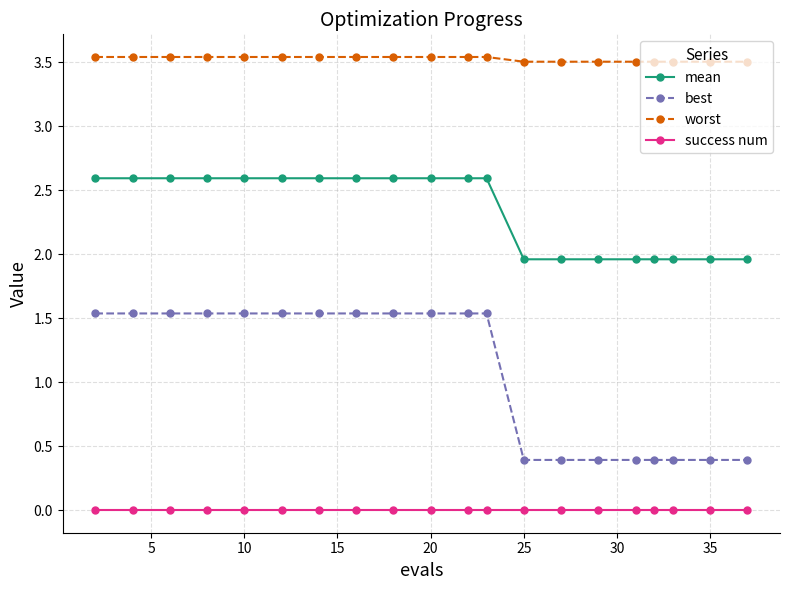

Count the worst values in the range 3 to 4.

20